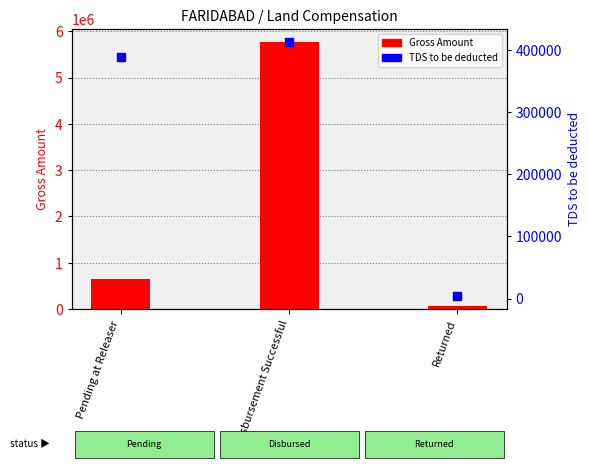

Is the value of Gross Amount at Returned greater than the value of TDS to be deducted at Pending at Releaser?

No